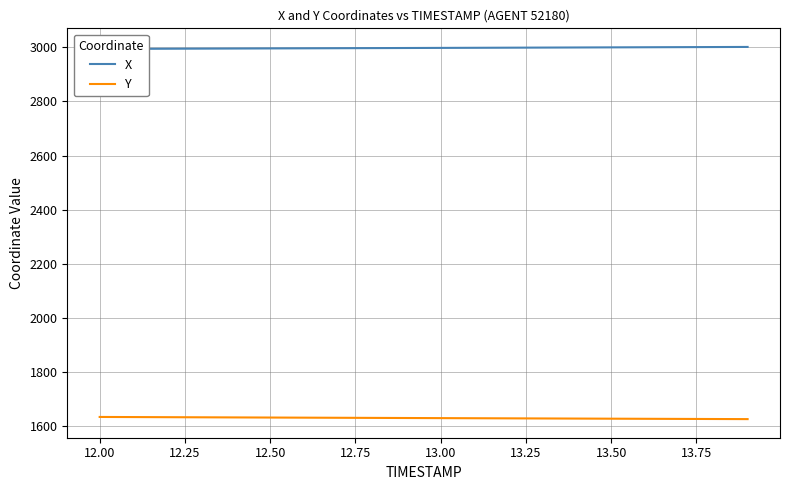

Does the chart display data point markers on the line(s)?

No